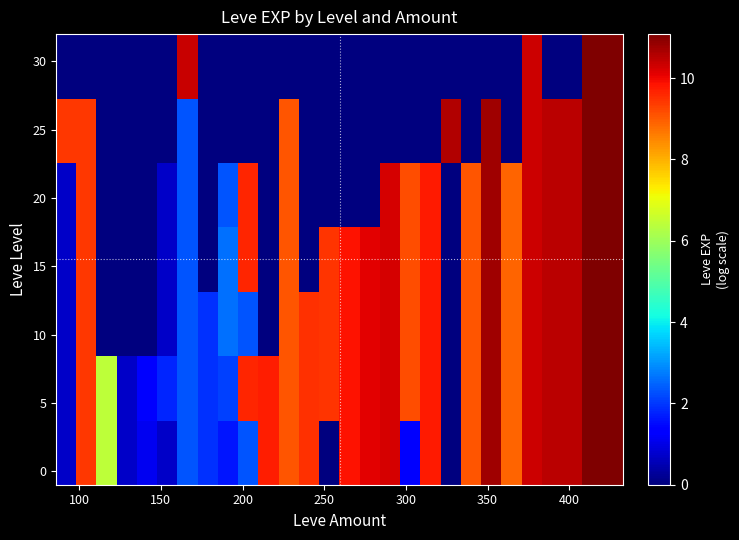

At how many categories does at least one series exceed 6?

23